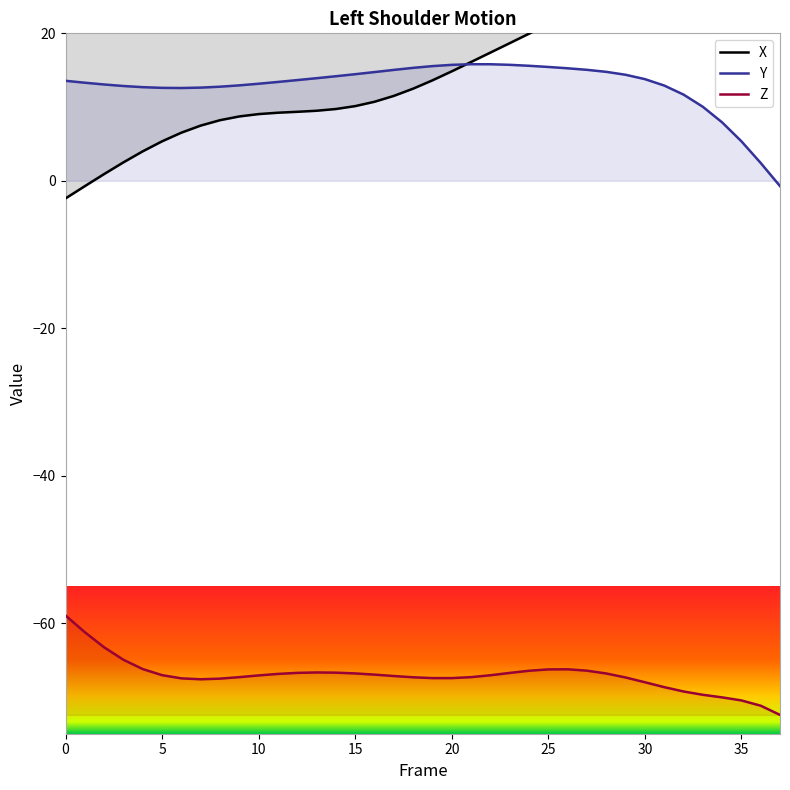

The X series shows 4.0 at 4. True or false?

True